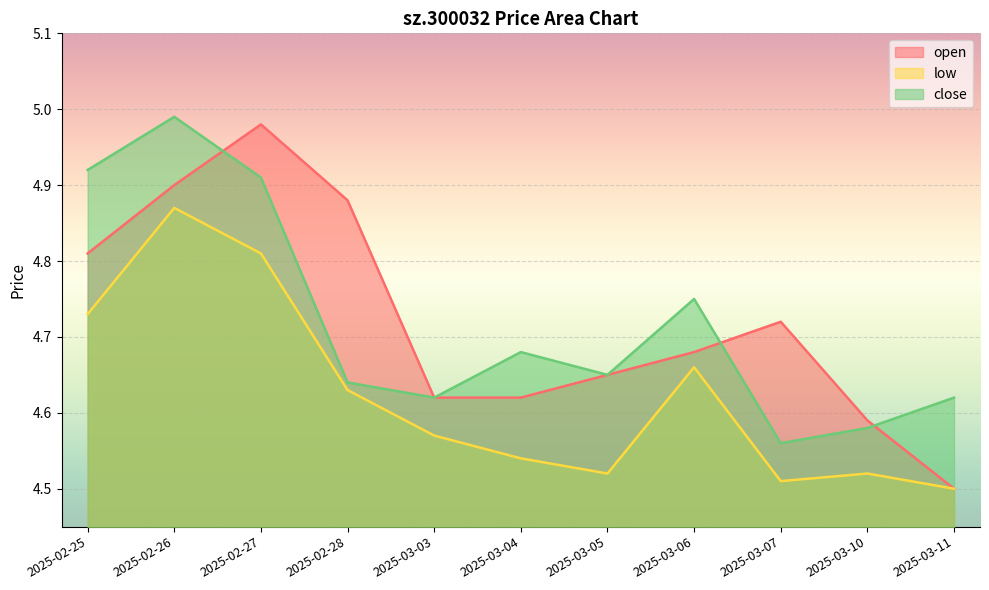

How many times do open and close cross each other?

3